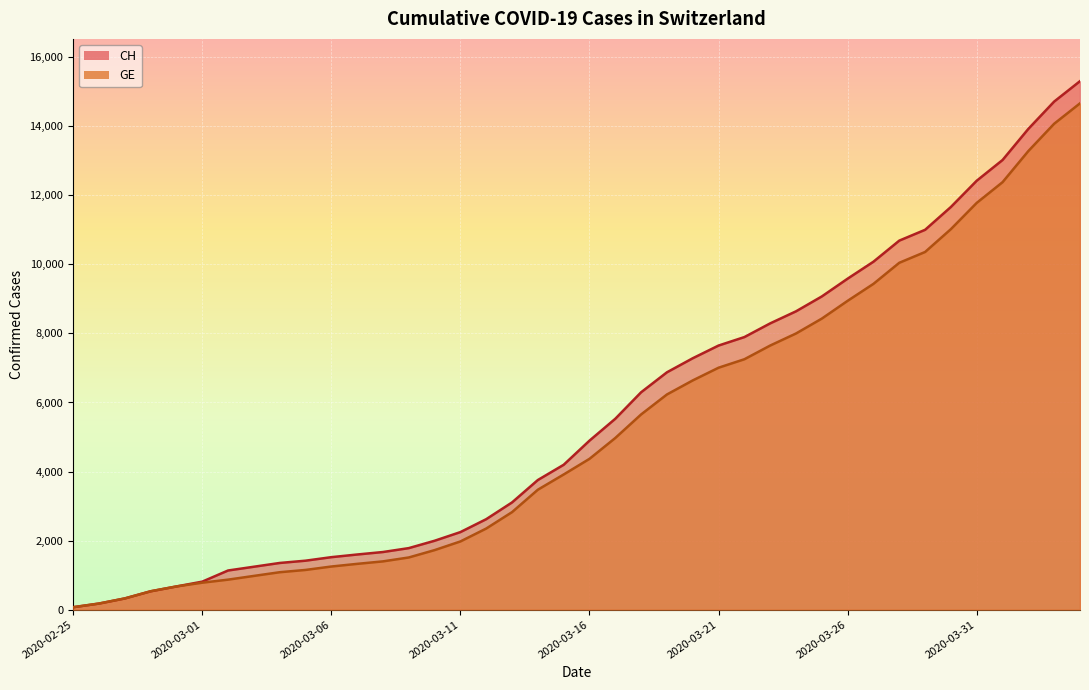

The value of CH at 2020-03-15 is 4196. True or false?

True